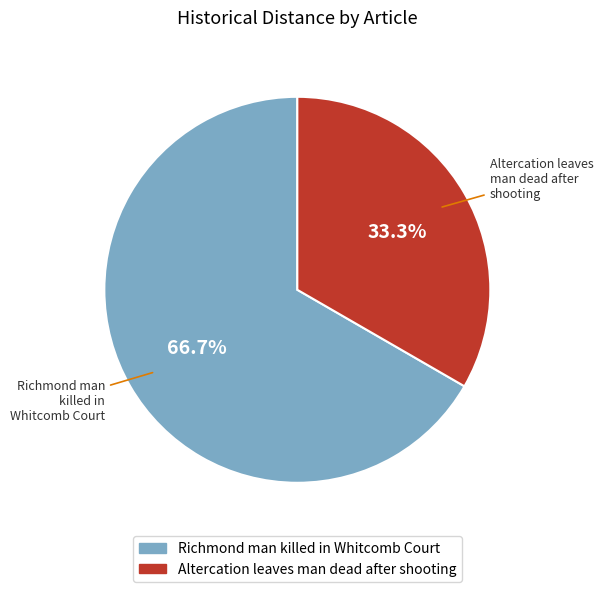

To the nearest percent, what is the difference between the Richmond man killed in Whitcomb Court and Altercation leaves man dead after shooting slice percentages?

33%